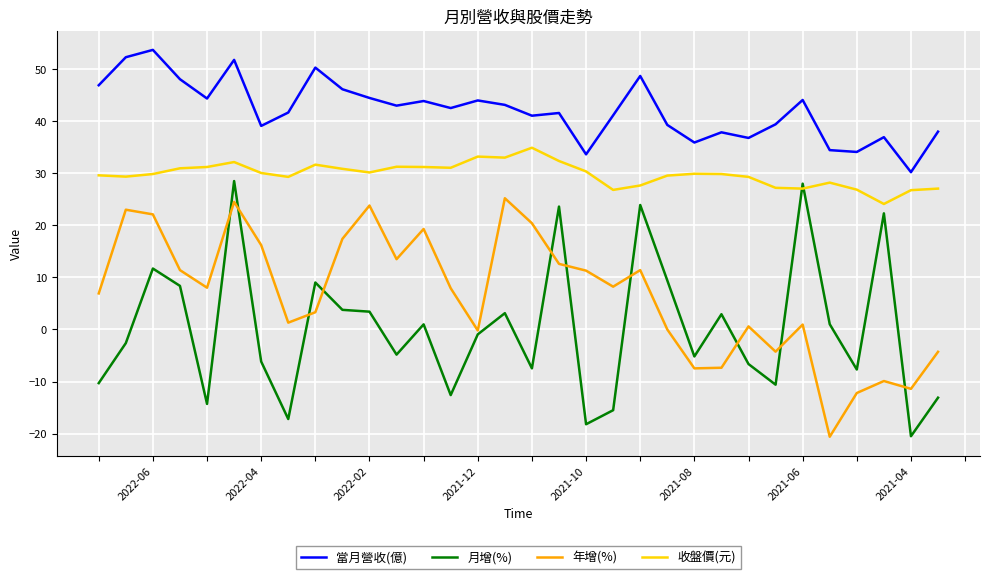

Which series has the largest range (max minus min)?

月增(%)